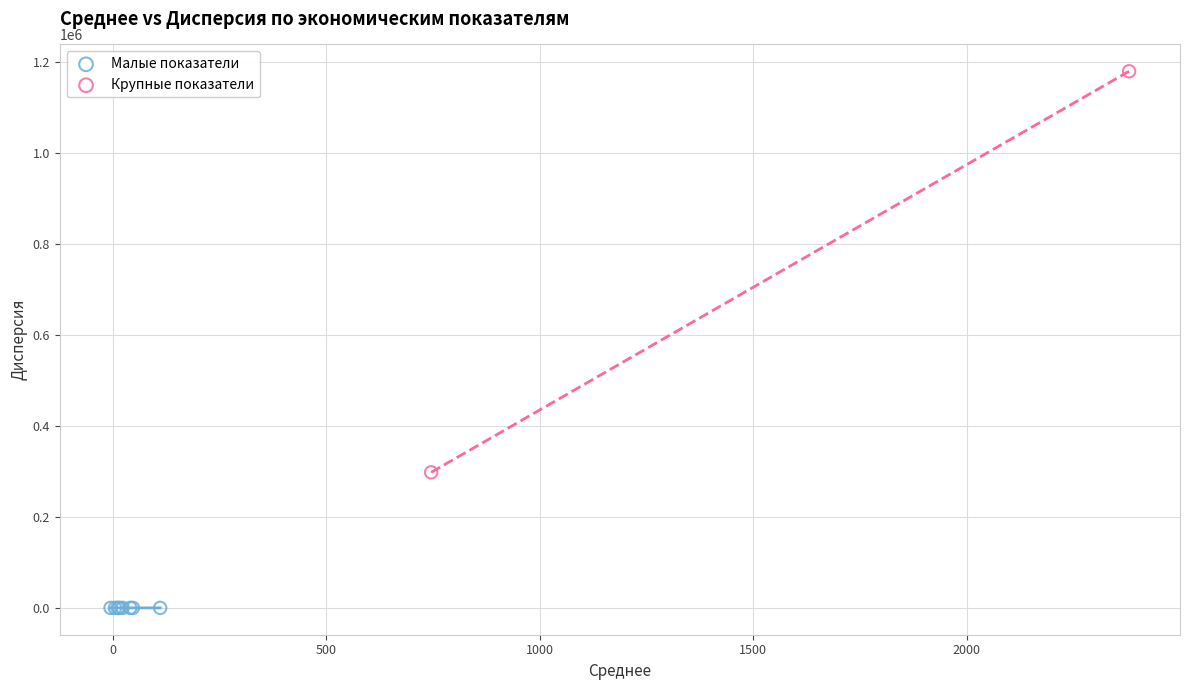

Which series has the largest Y range (max minus min)?

Крупные показатели